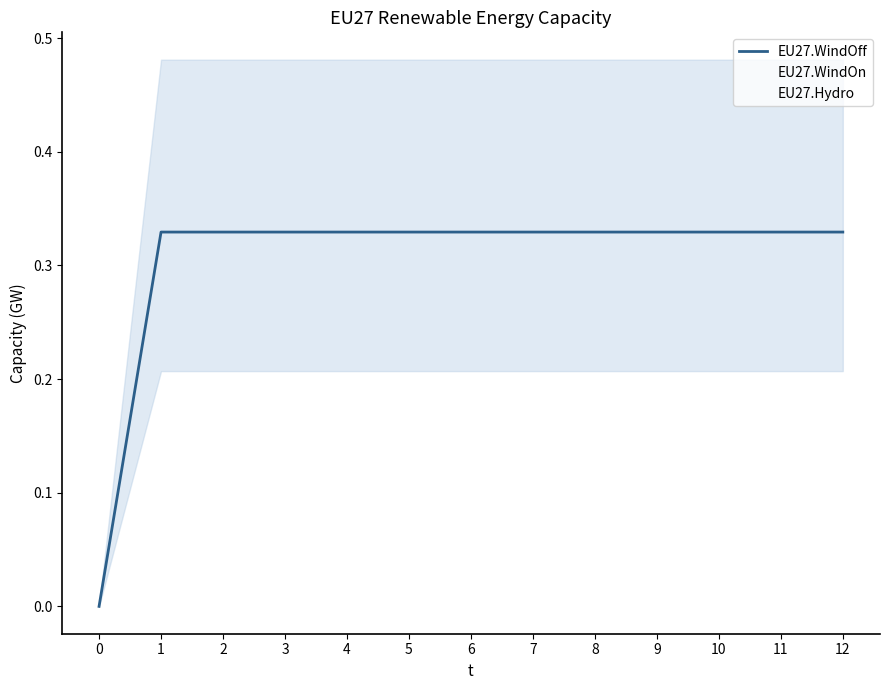

Is this an area chart (filled region under the line)?

No